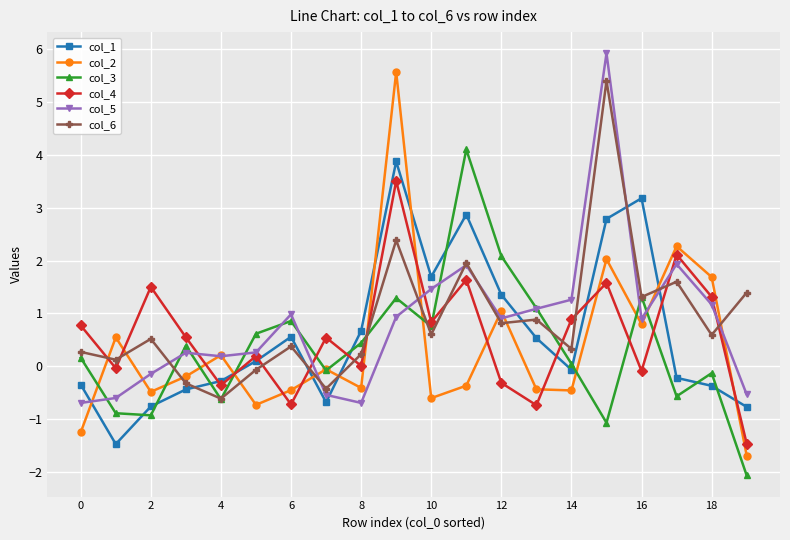

At how many categories does at least one series exceed 5?

2